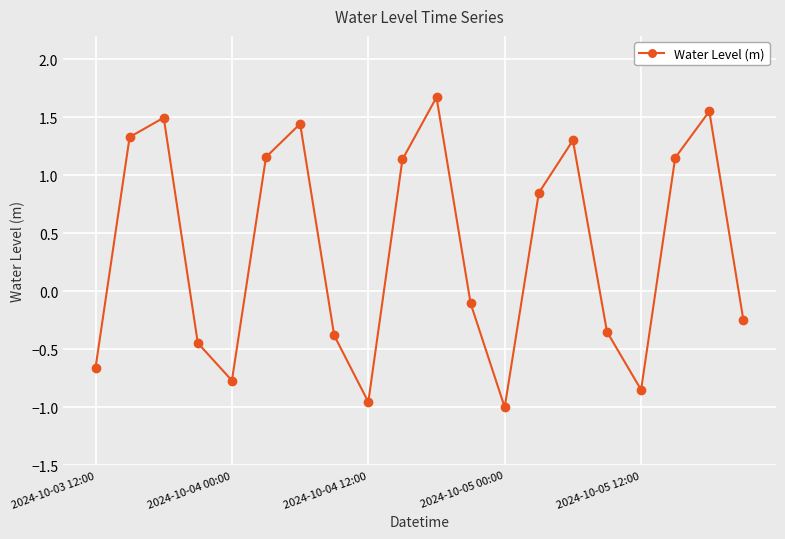

What is the difference between the maximum and minimum values?

2.7